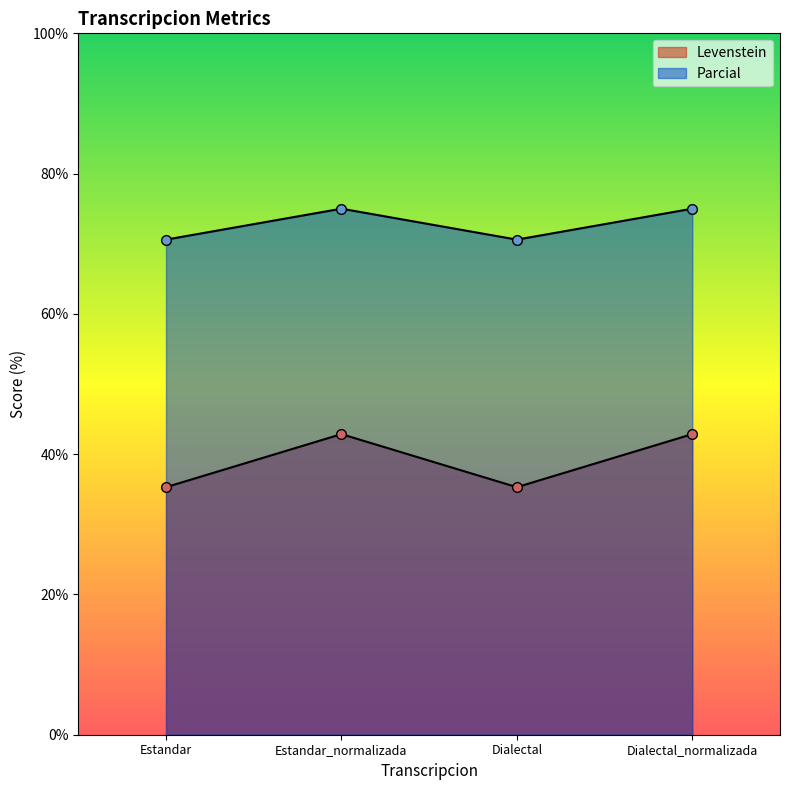

At which category does Parcial reach its first local valley?

Dialectal